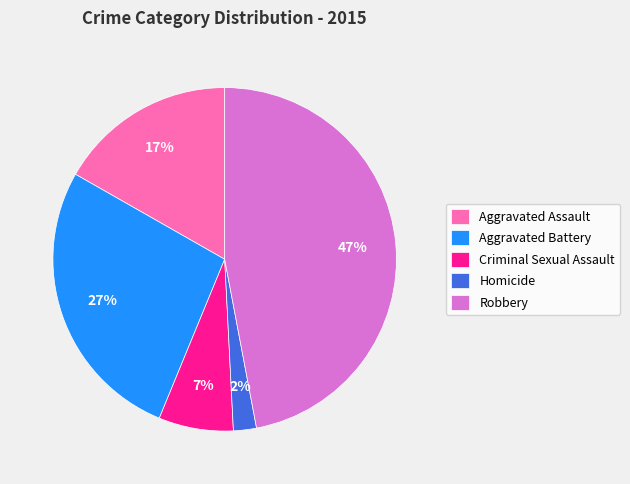

Is the sum of Robbery and Criminal Sexual Assault greater than half?

Yes